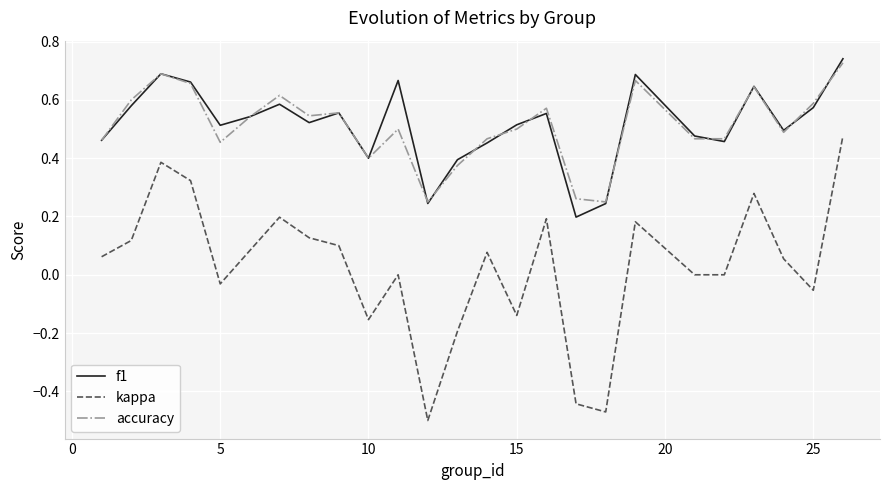

True or false: kappa and accuracy cross at least once.

False